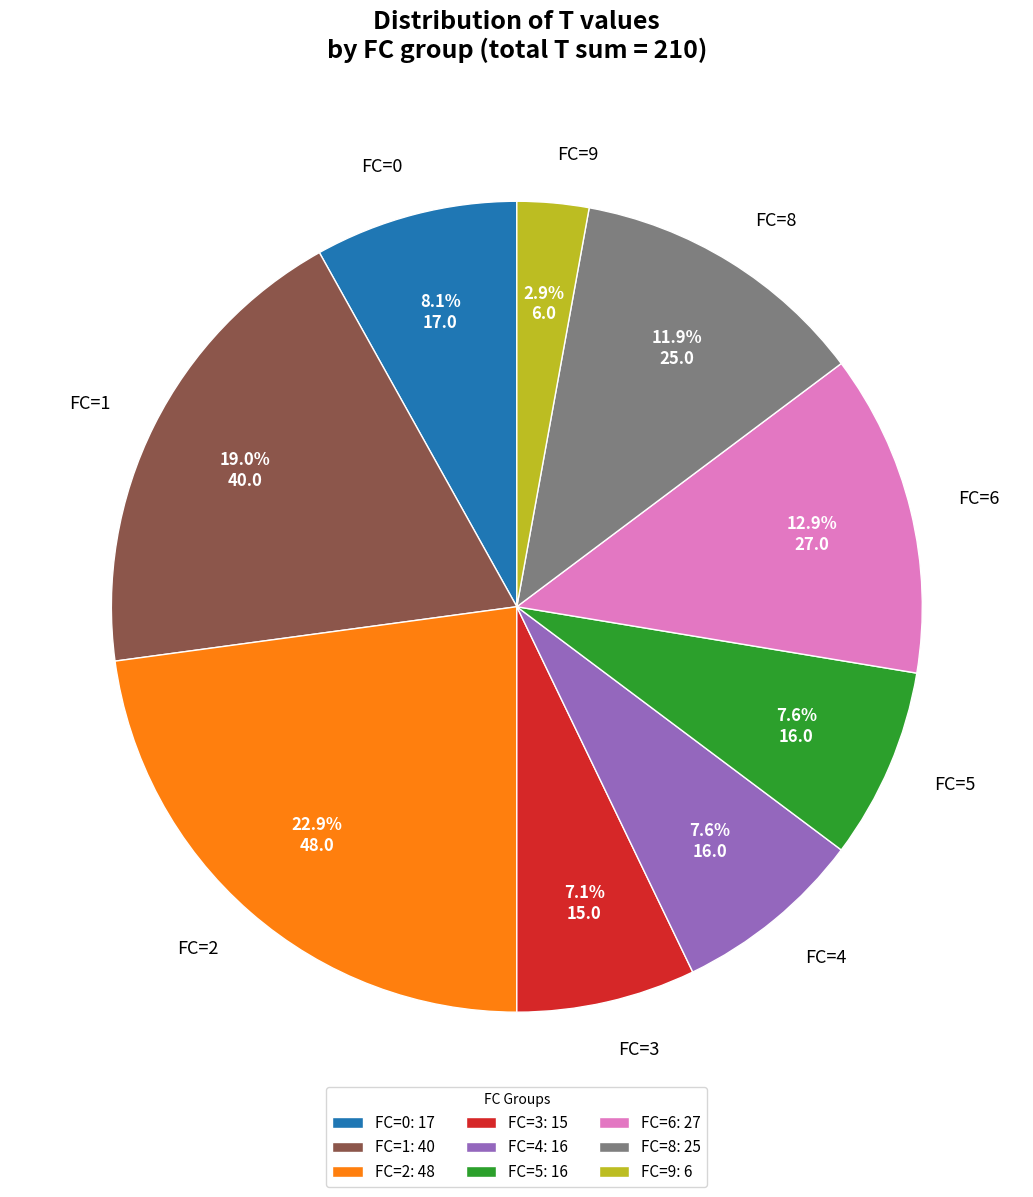

Is there any slice that represents more than half of the pie?

No